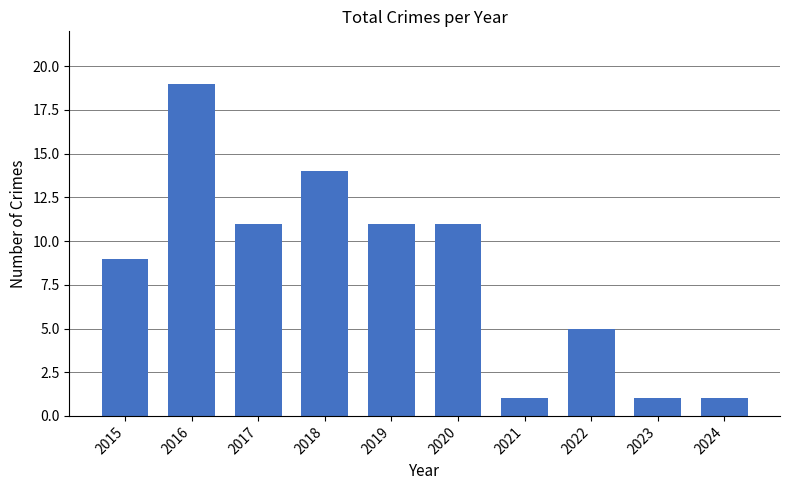

Which has a higher value, 2017 or 2024?

2017